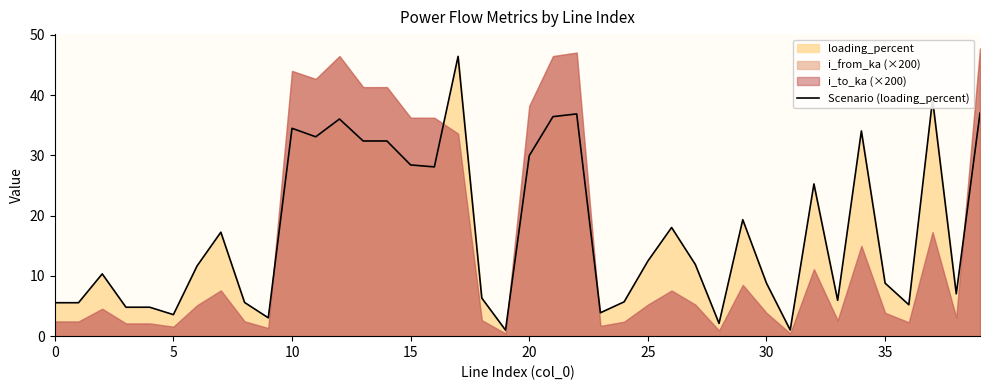

The chart shows a value of 8.9 at 35. True or false?

False